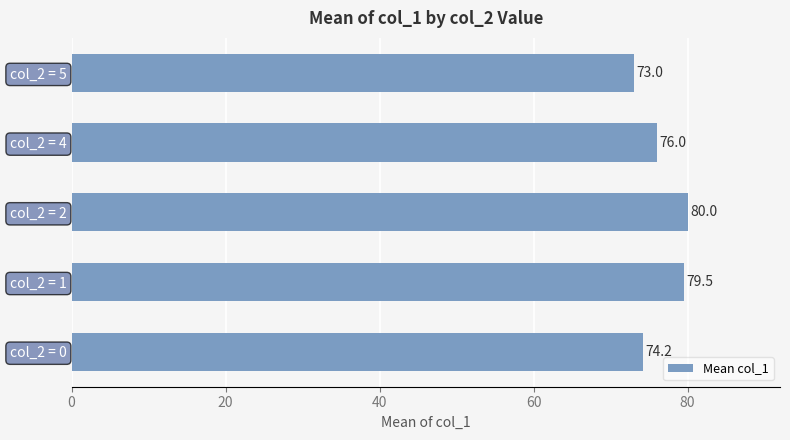

How many data points are less than 76?

2